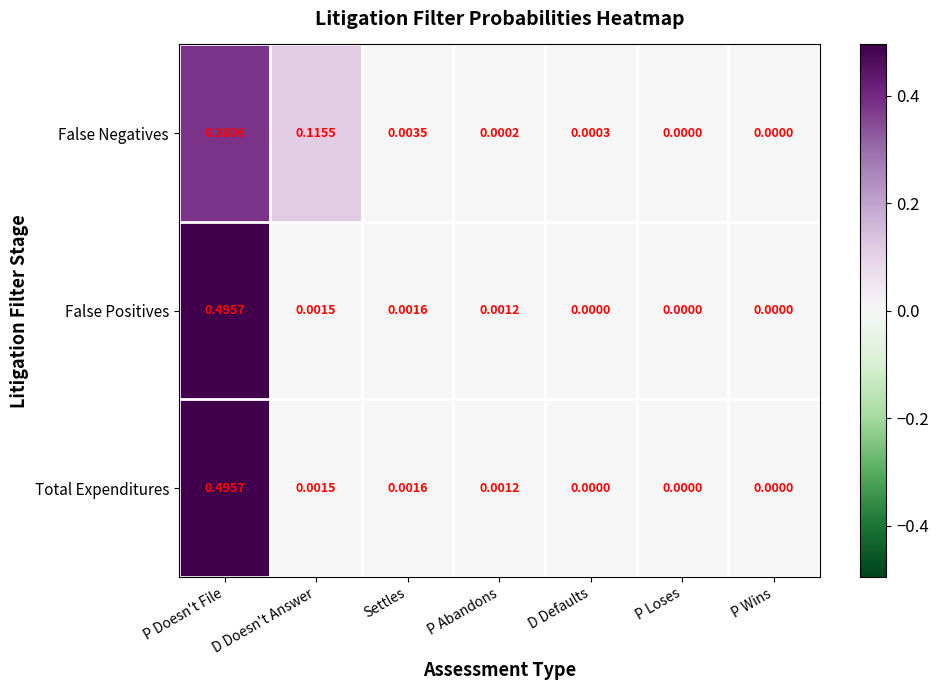

Which series has the largest total across all categories?

False Negatives